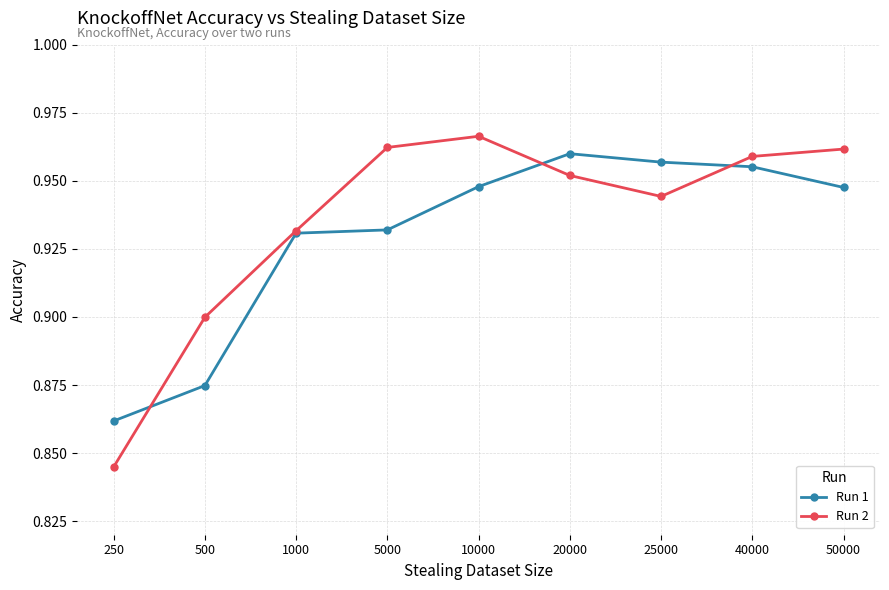

Between 10000 and 50000, which series saw the biggest shift?

Run 2